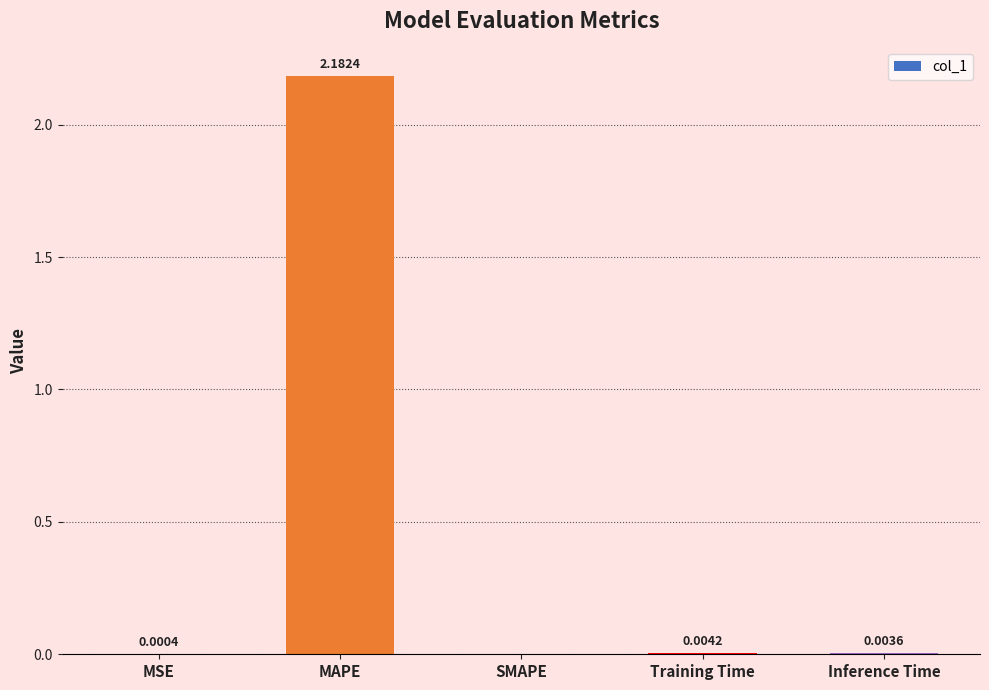

What is the change in value from MAPE to Training Time?

-2.2